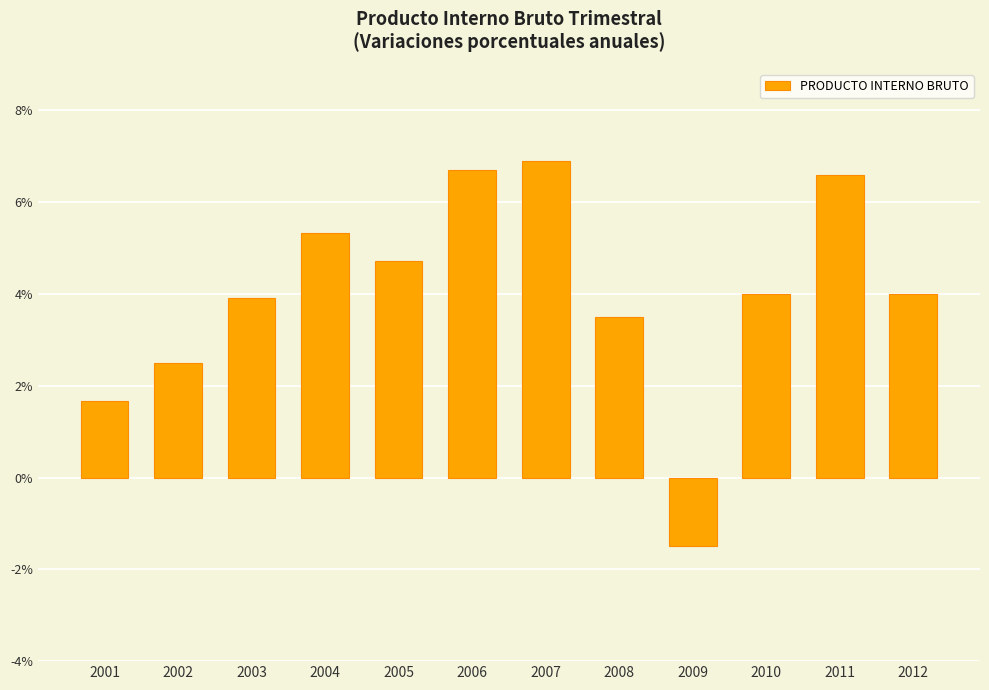

Reading right to left, extract all data points from this chart.

2012=4.0	2011=6.6	2010=4.0	2009=-1.5	2008=3.5	2007=6.9	2006=6.7	2005=4.7	2004=5.3	2003=3.9	2002=2.5	2001=1.7